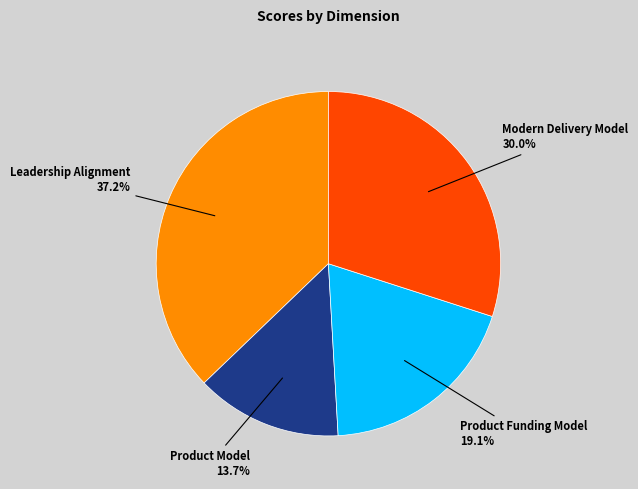

What percentage is the Product Funding Model slice, to the nearest percent?

19%